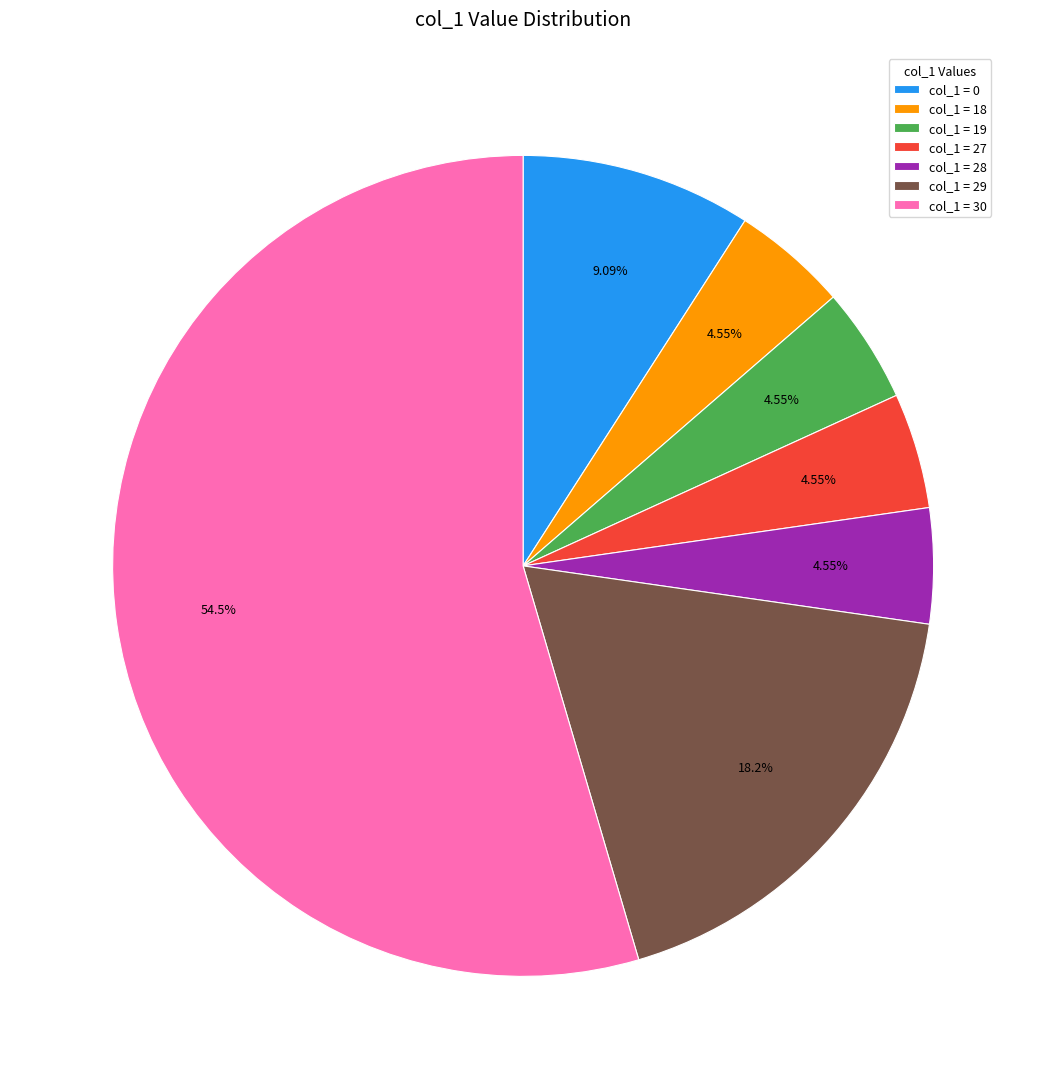

Approximately how many times larger is the value at col_1 = 30 compared to col_1 = 27?

12.0